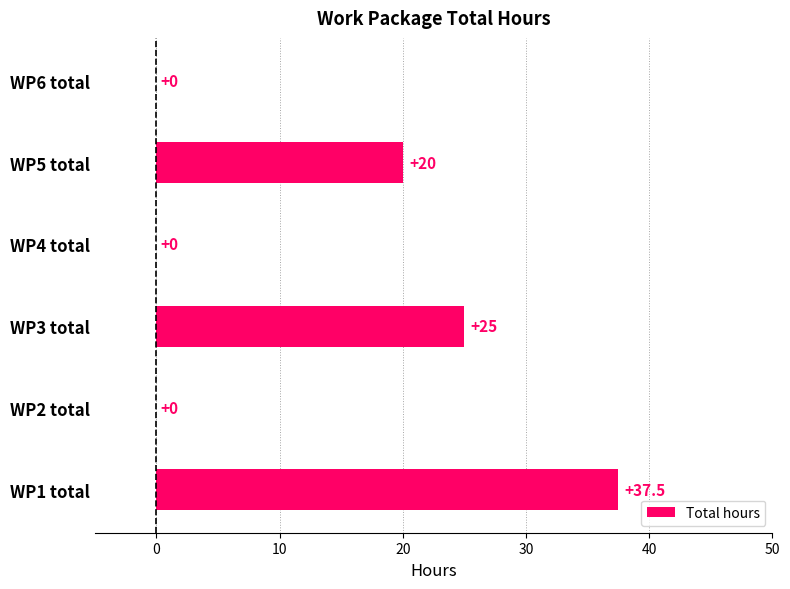

What is the maximum value shown in the chart?

37.5